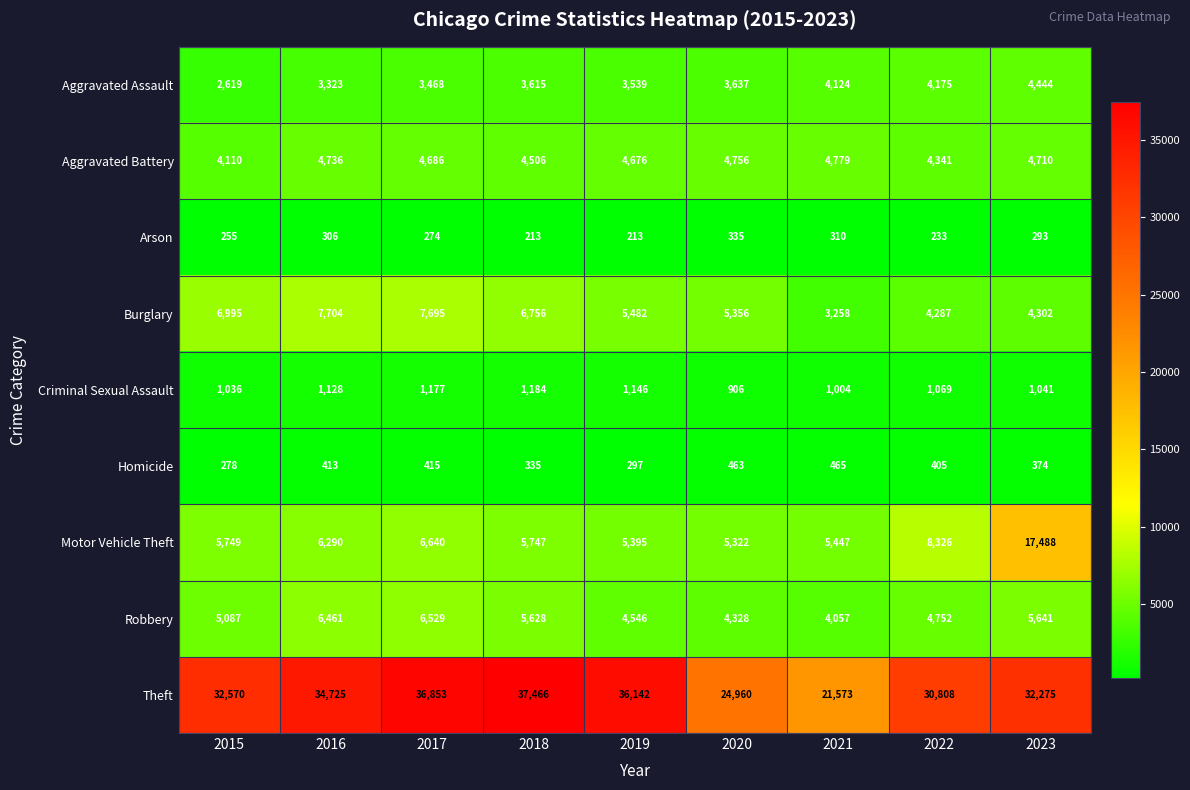

What is the difference between the highest and lowest values at 2023?

31982